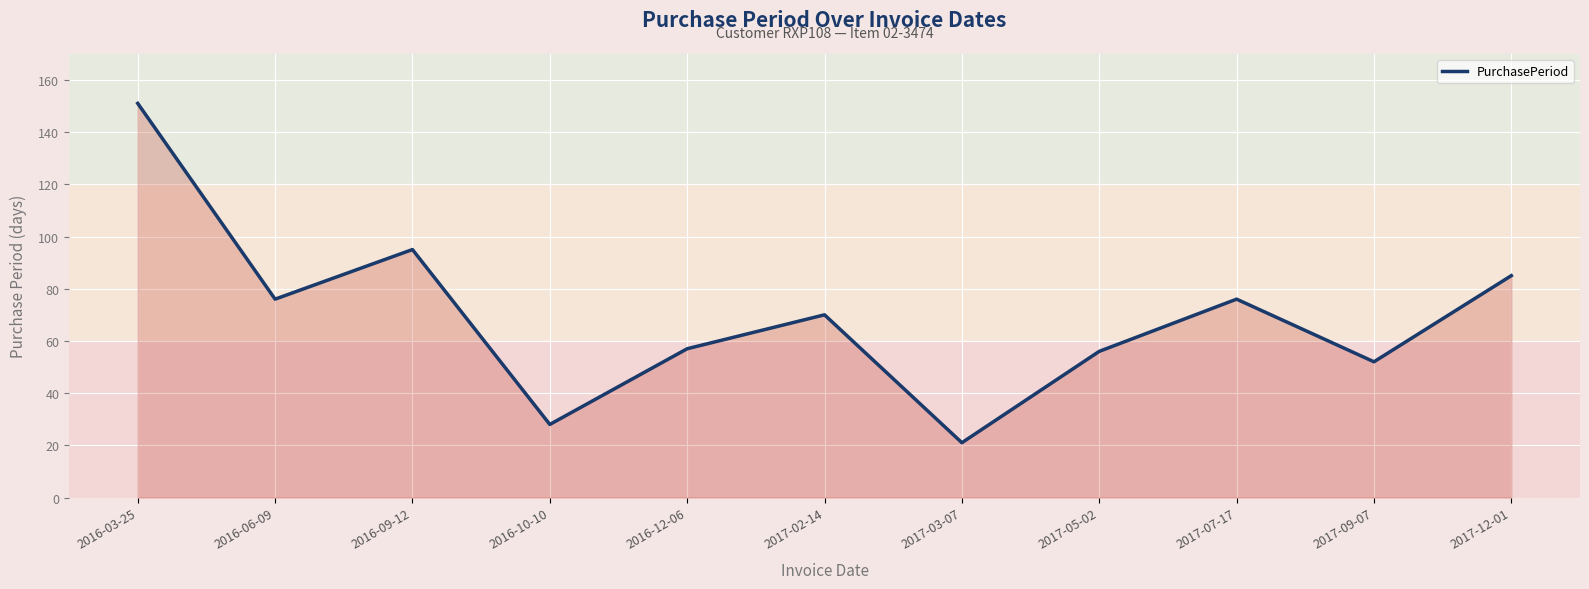

How many lines are shown in the chart?

1